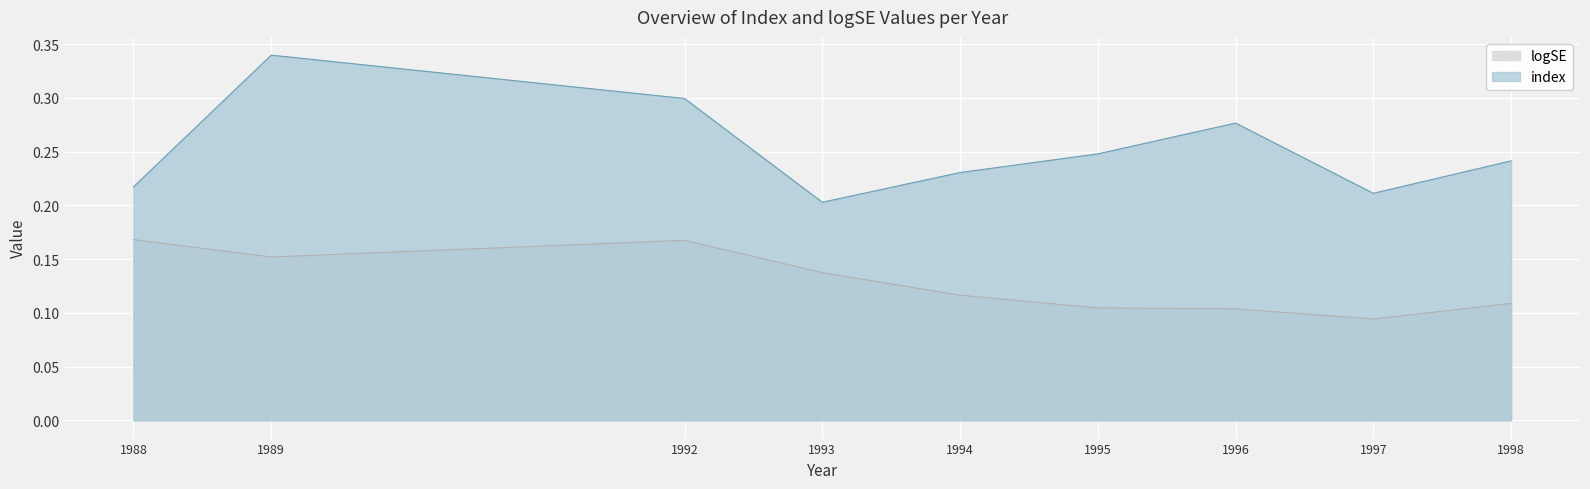

What is the sum of all logSE values?

1.2